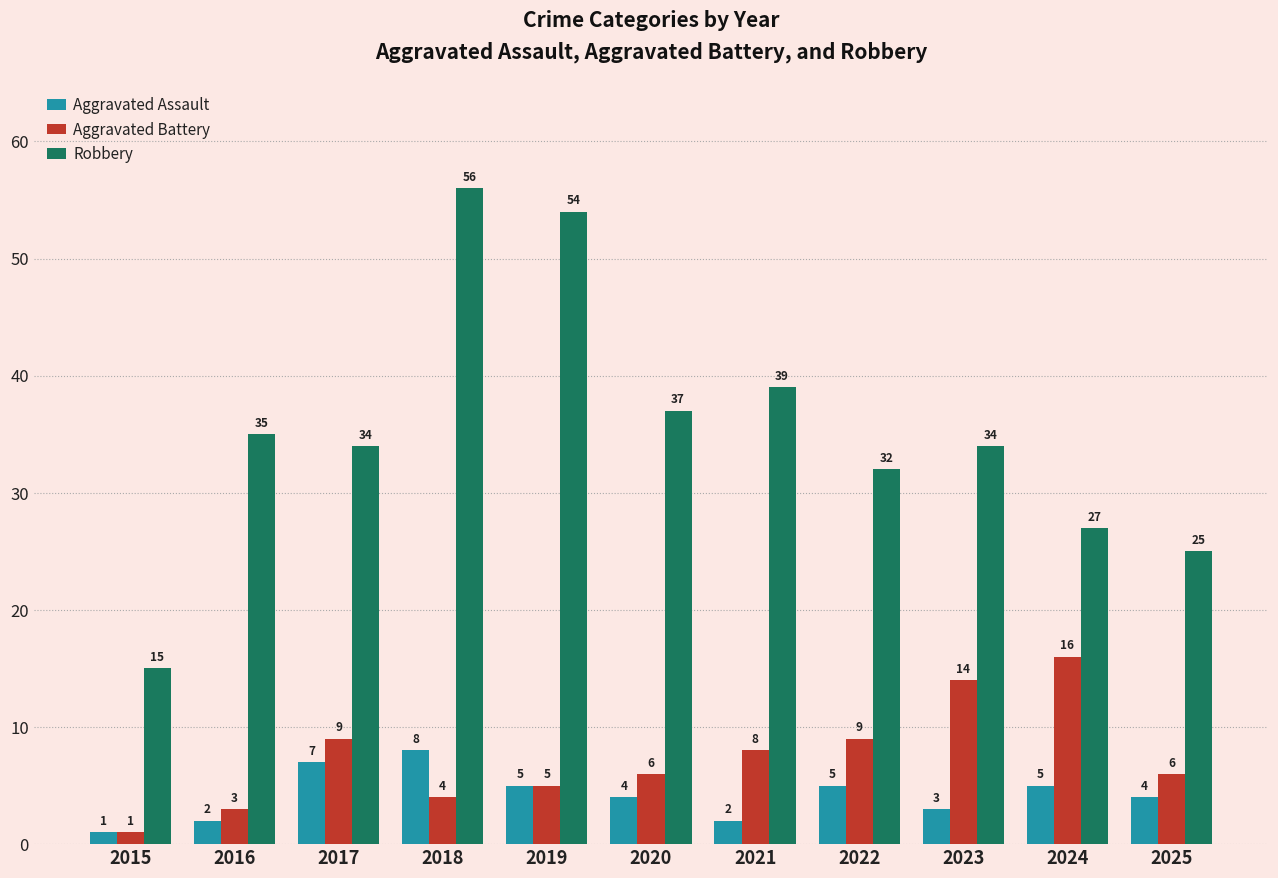

List the series in order of their peak value, highest first.

Robbery, Aggravated Battery, Aggravated Assault